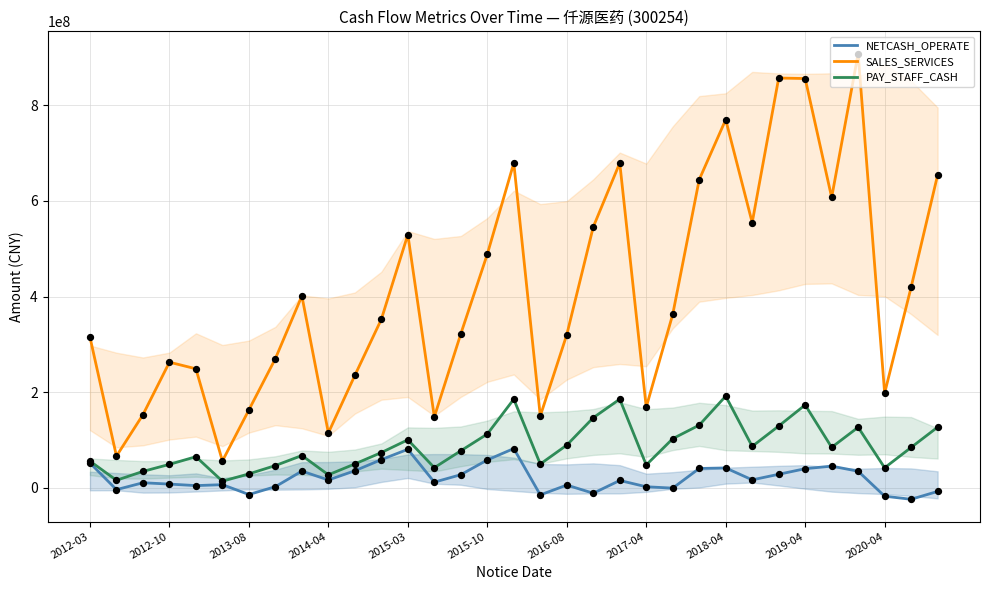

Which series has the widest spread of Y values?

SALES_SERVICES